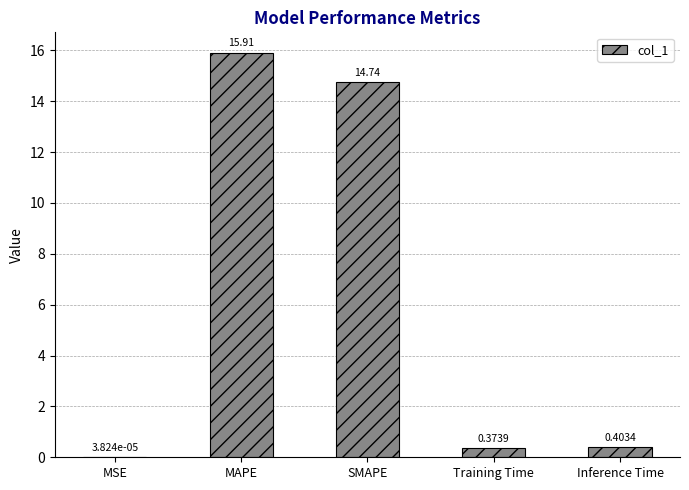

Which has a higher value, Training Time or SMAPE?

SMAPE